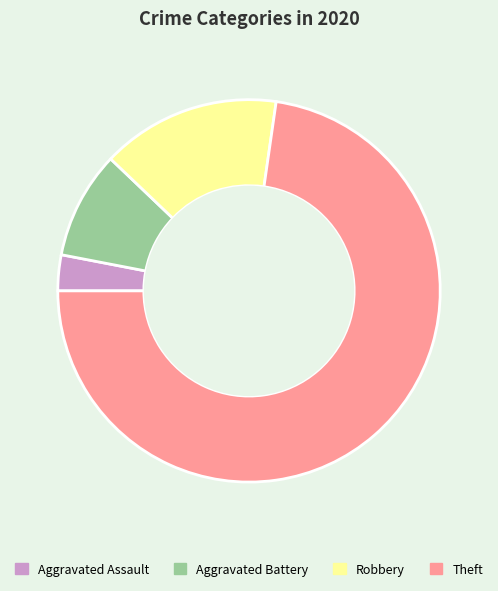

Which slice is the largest?

Theft